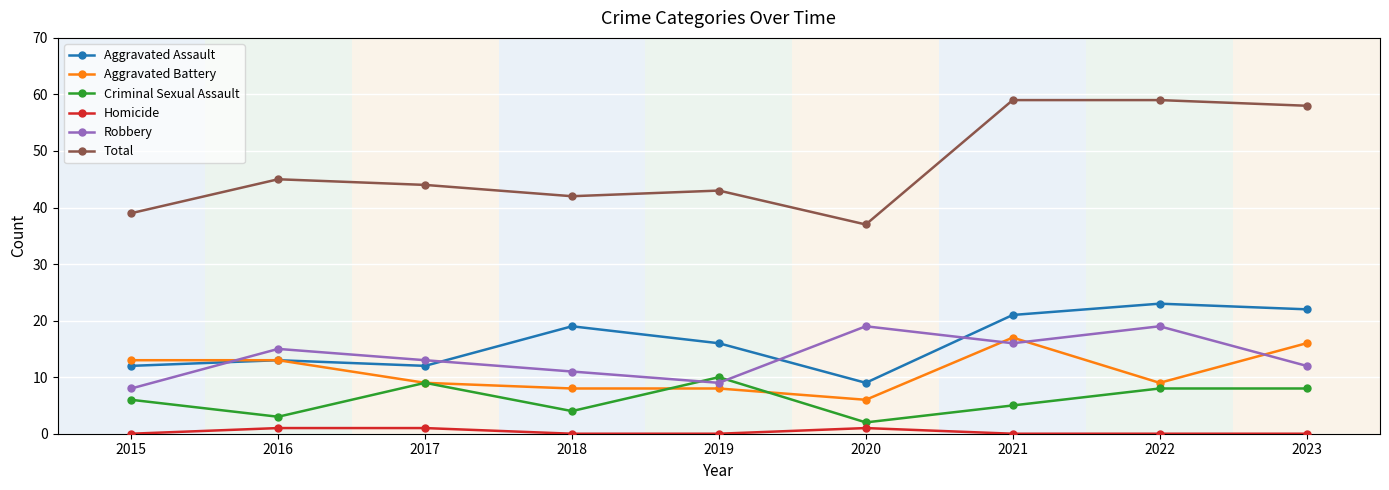

What is the sum of all Homicide values?

3